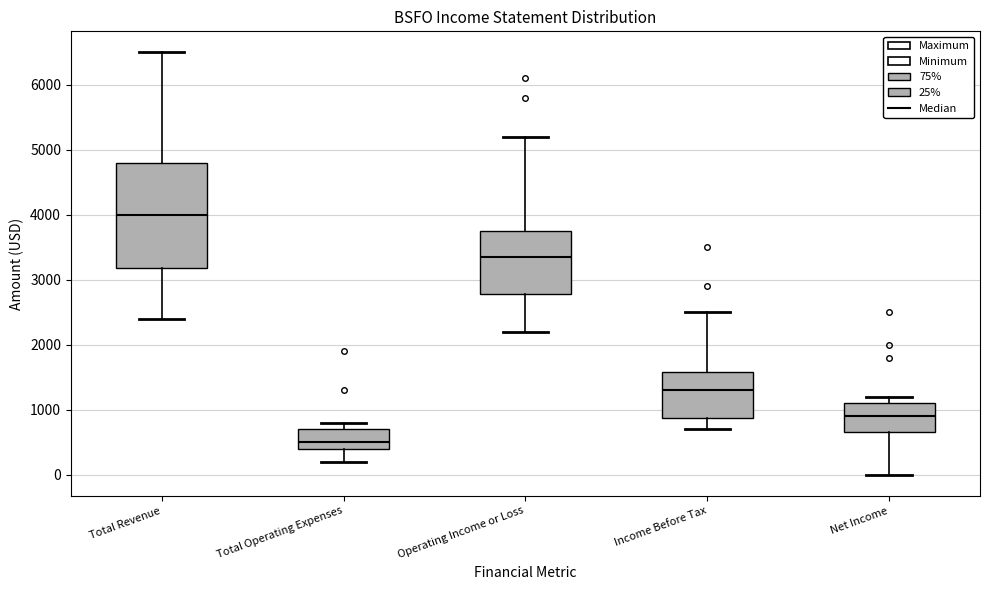

Which box is the tallest, from its lower edge to its upper edge?

Total Revenue